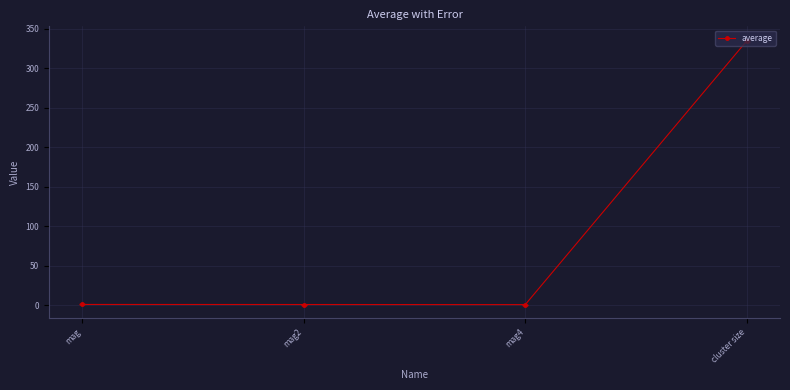

How many points are lower than both their immediate neighbors (excluding endpoints)?

1